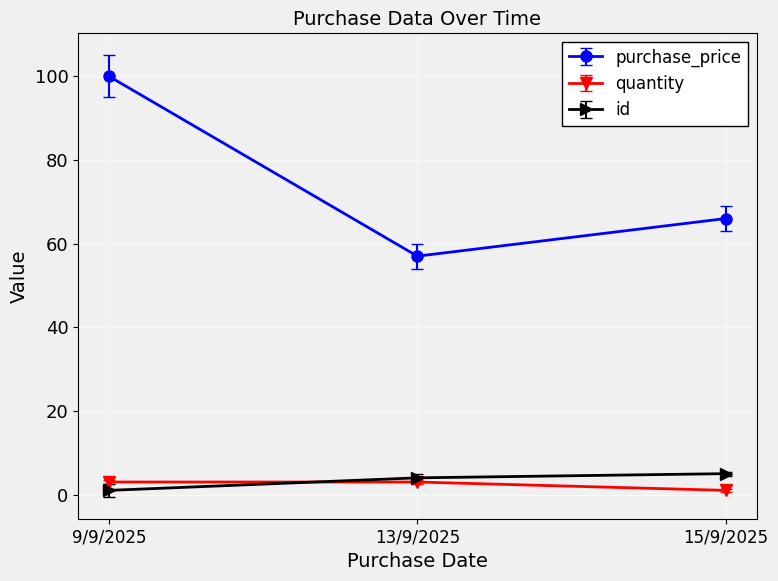

Reading right to left, list all the values displayed in this chart.

purchase_price: 66	57	100
quantity: 1	3	3
id: 5	4	1